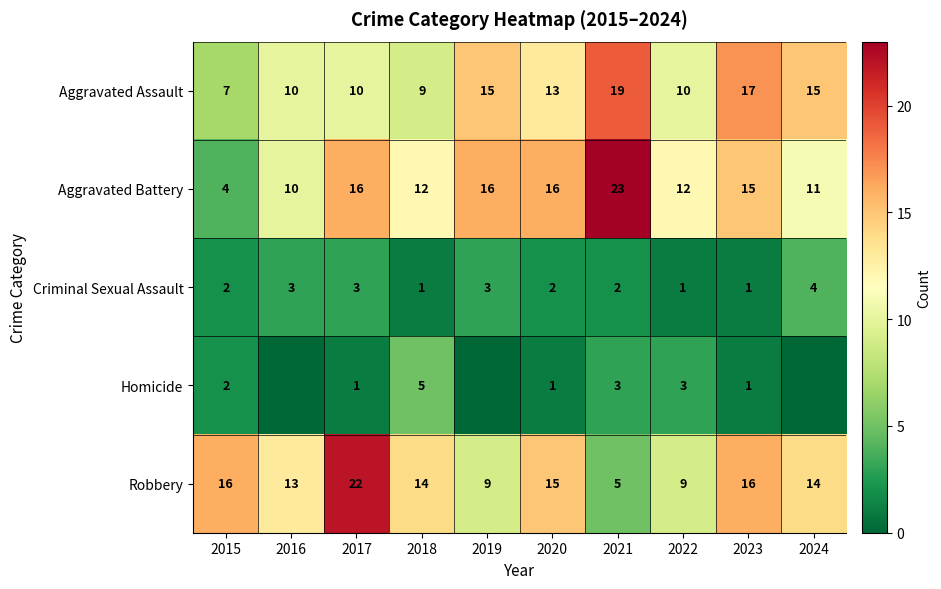

What is the total value across all series at 2023?

50